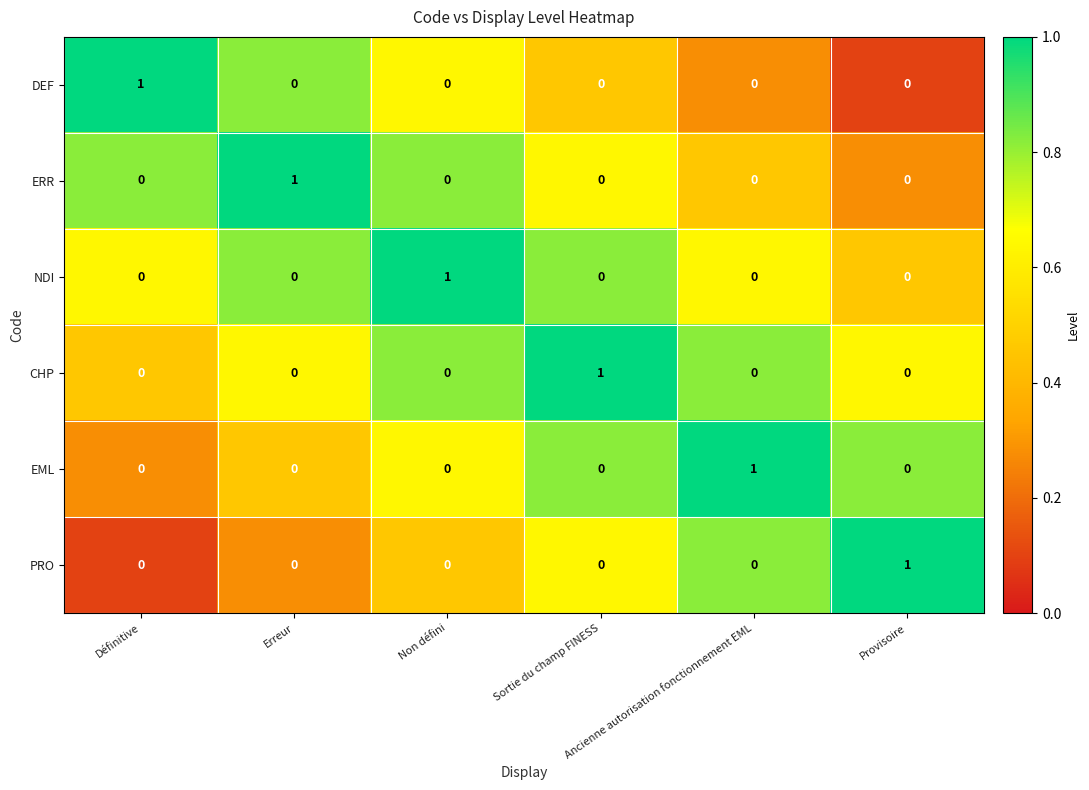

At how many categories does at least one series exceed 0?

6